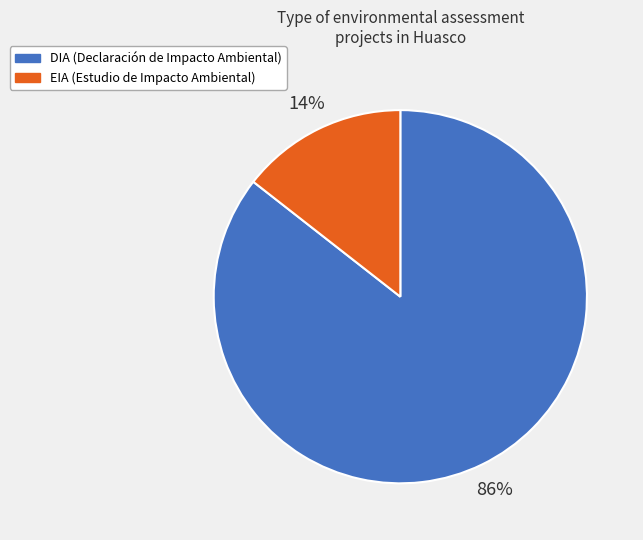

Which category has the smallest portion of the pie?

EIA